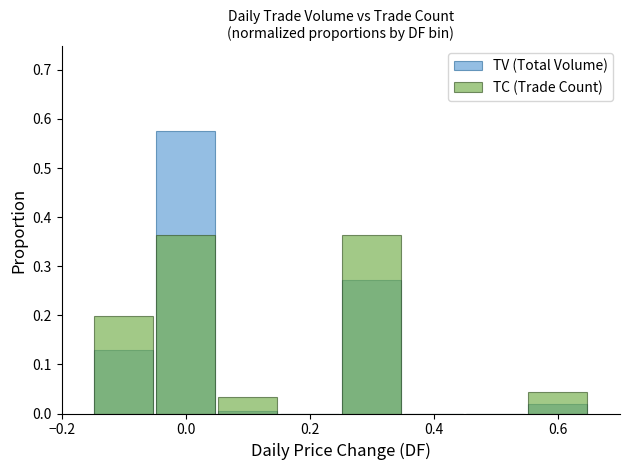

List the series in order of their peak value, highest first.

TV (Total Volume), TC (Trade Count)